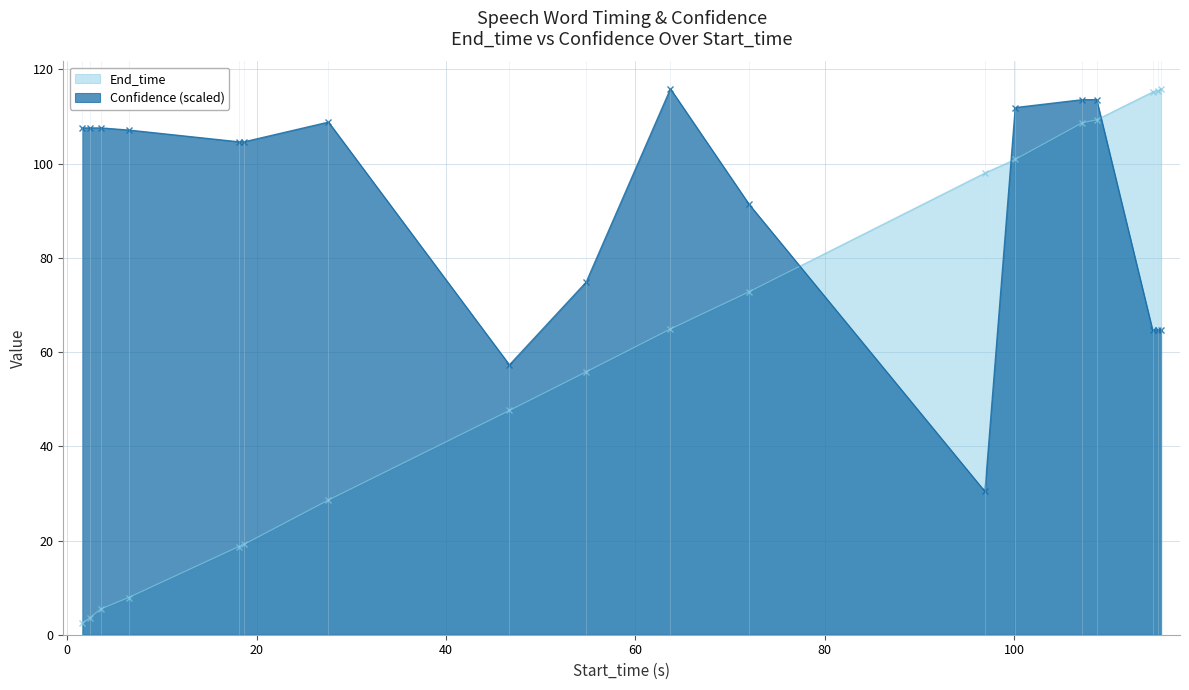

What is the greatest value displayed?

115.9